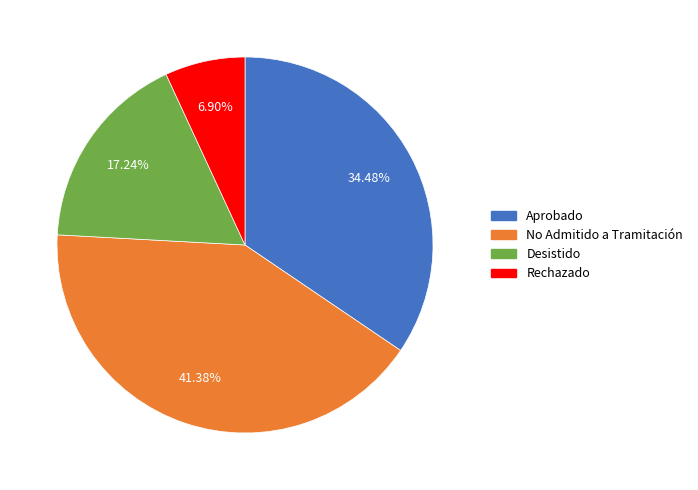

Is there any slice that represents more than half of the pie?

No